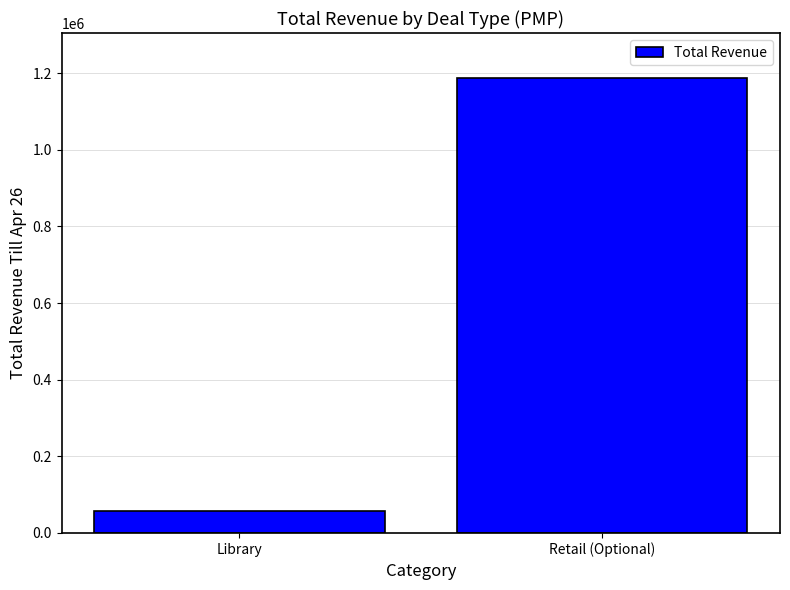

What is the sum of the values at Retail (Optional) and Library?

1242522